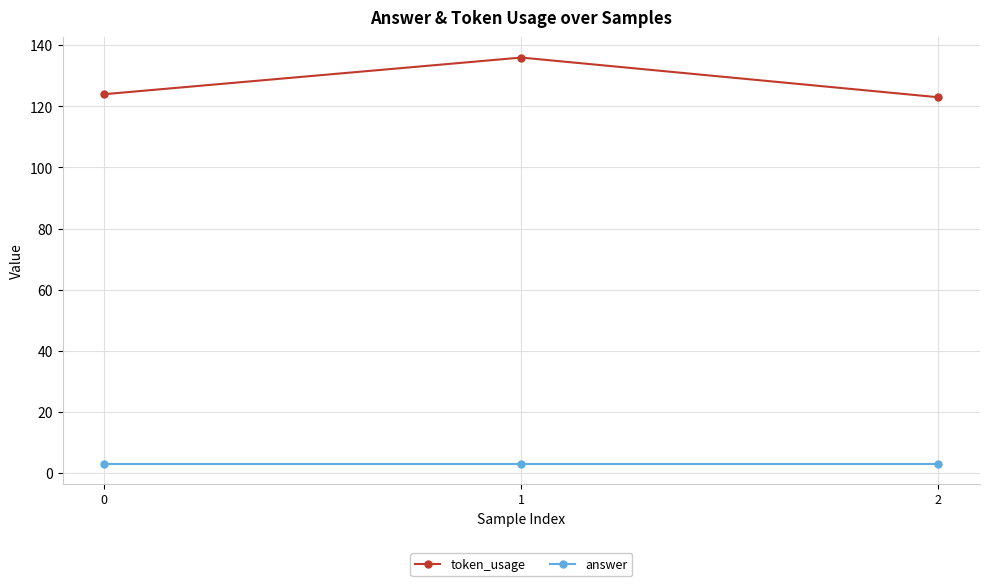

How many values in the token_usage series are below 124?

1